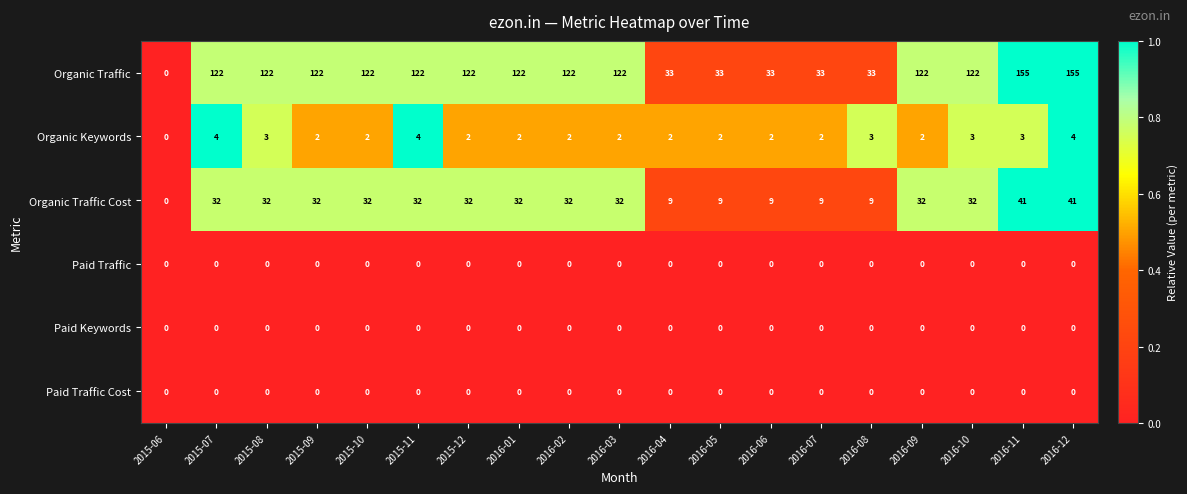

What is the spread (max minus min) of values at 2016-07?

33